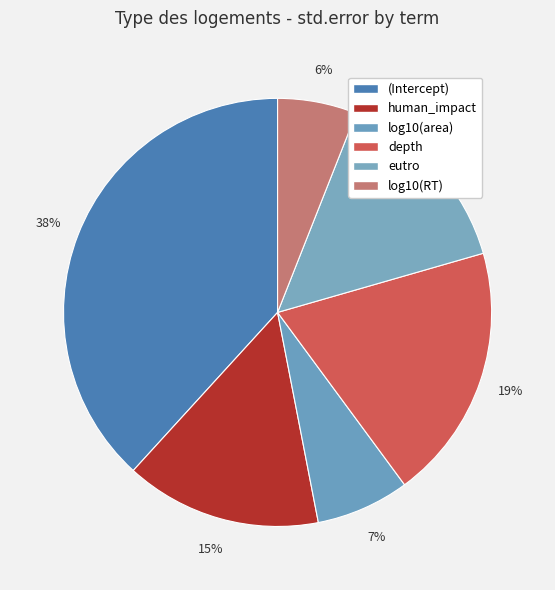

To the nearest percent, what is the difference between the largest and smallest slice percentages?

32%